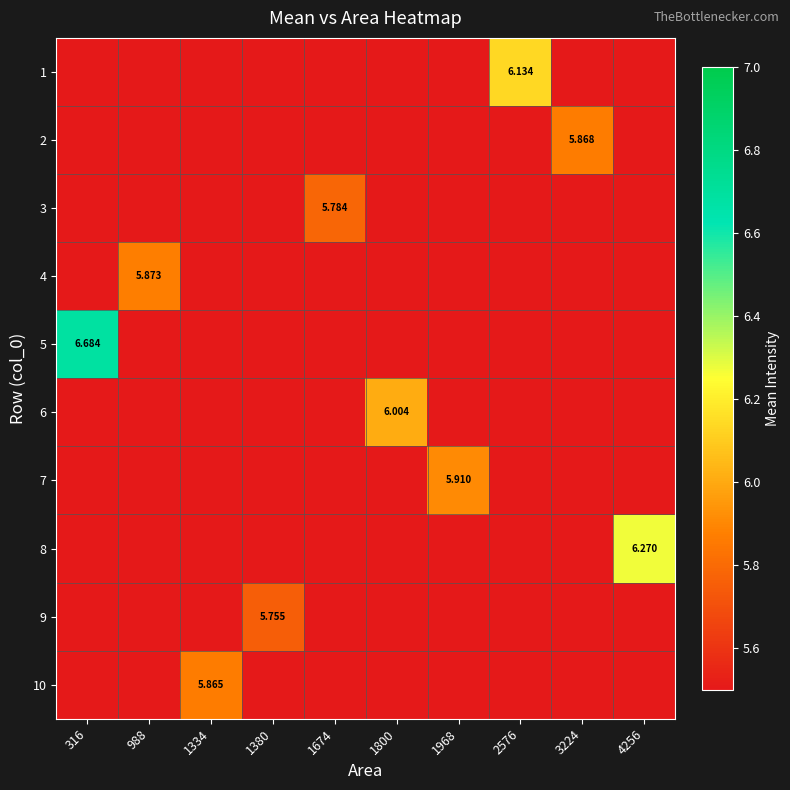

At how many categories does at least one series exceed 6?

4